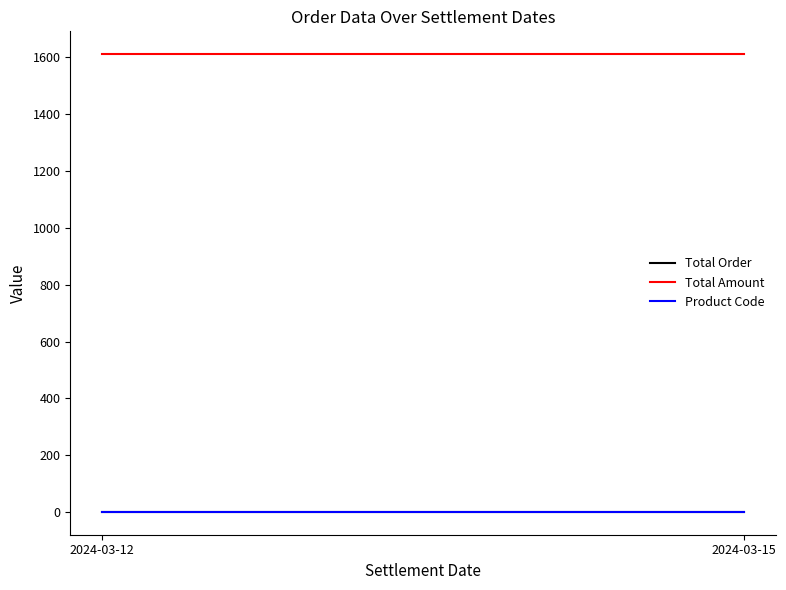

Reading left to right, extract all data points from this chart.

Total Order: 2024-03-12=1.0	2024-03-15=1.0
Total Amount: 2024-03-12=1611.0	2024-03-15=1611.0
Product Code: 2024-03-12=1.5	2024-03-15=1.5